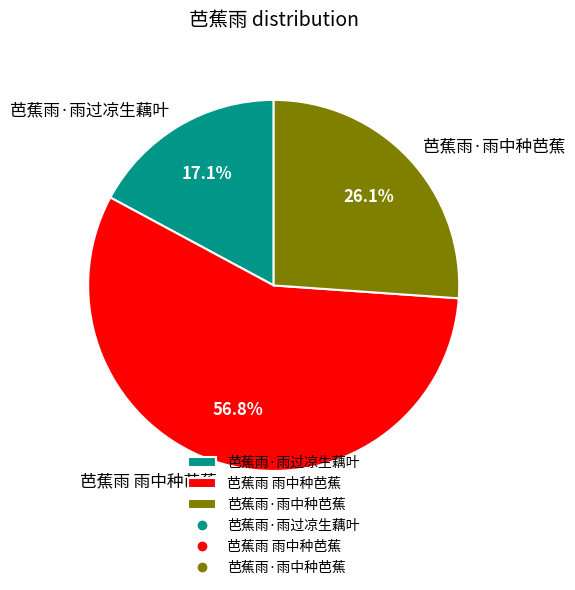

Is there a majority slice in this chart?

Yes